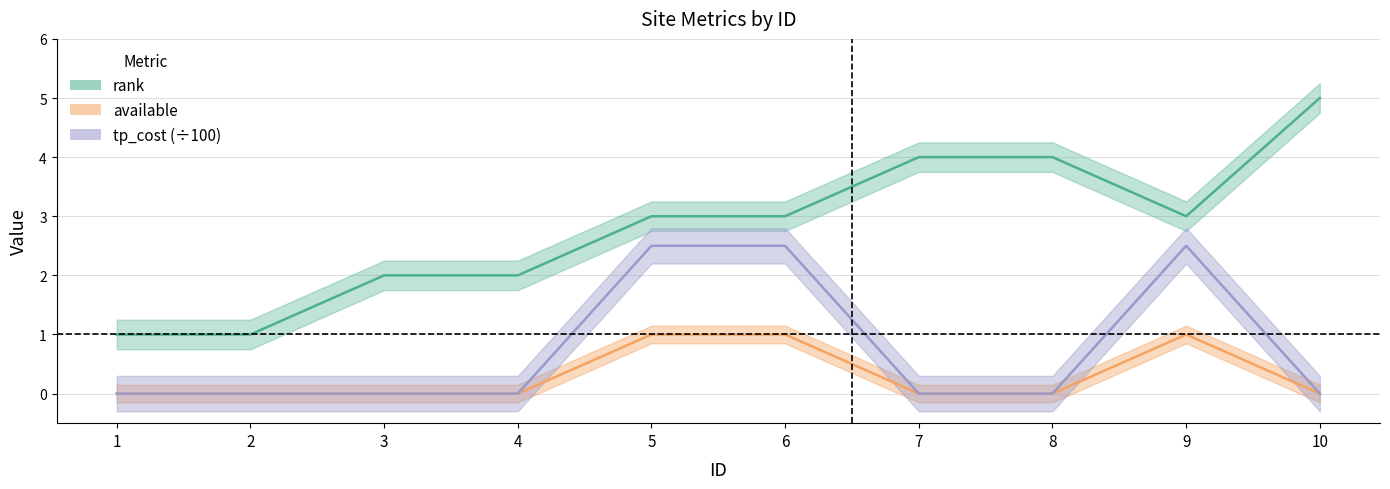

True or false: available has more than 2 points higher than both neighbors.

False